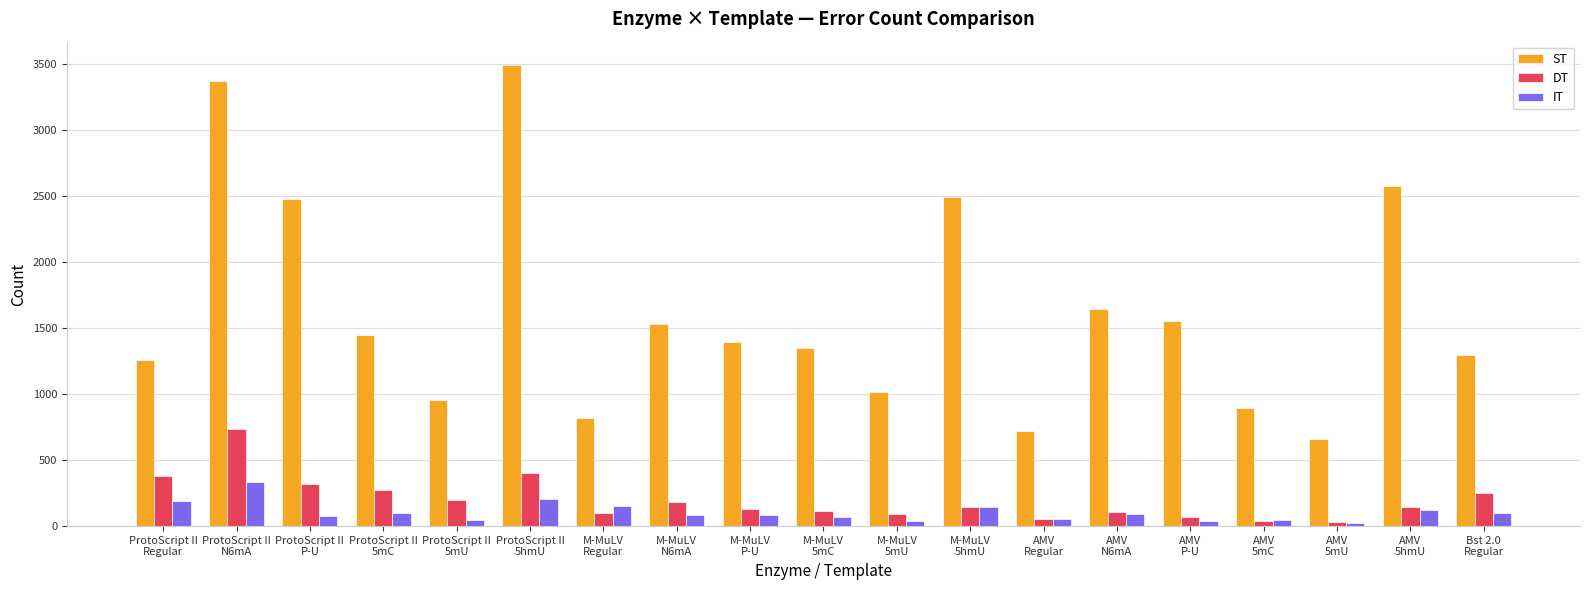

Which series has the largest range (max minus min)?

ST